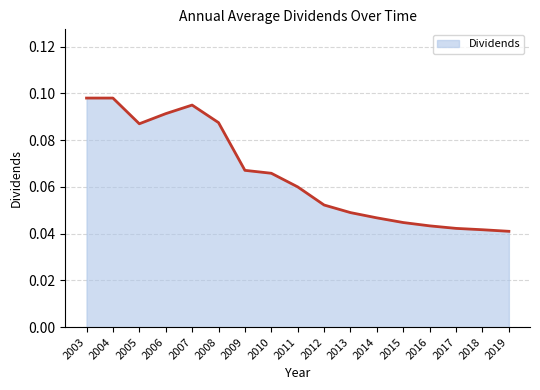

The chart shows a value of 0.0 at 2005. True or false?

False